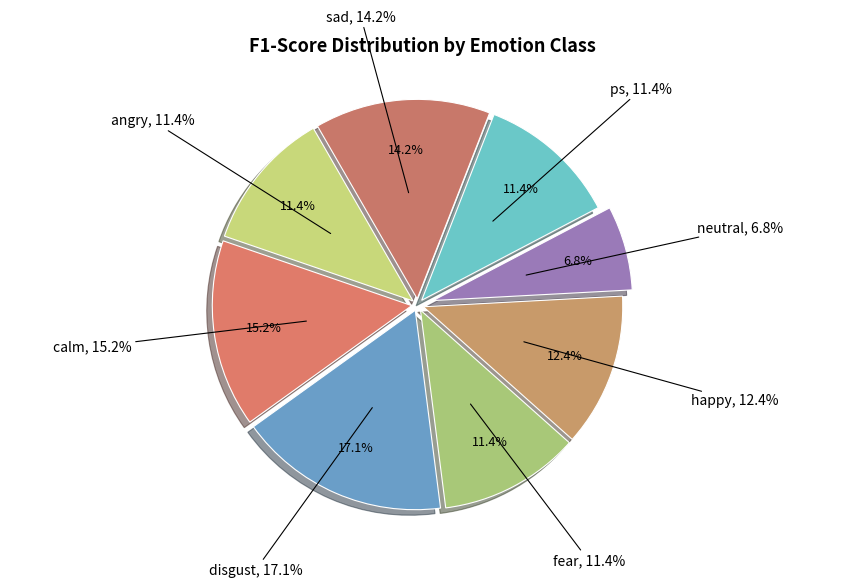

Does sad account for over 50% of the chart?

No